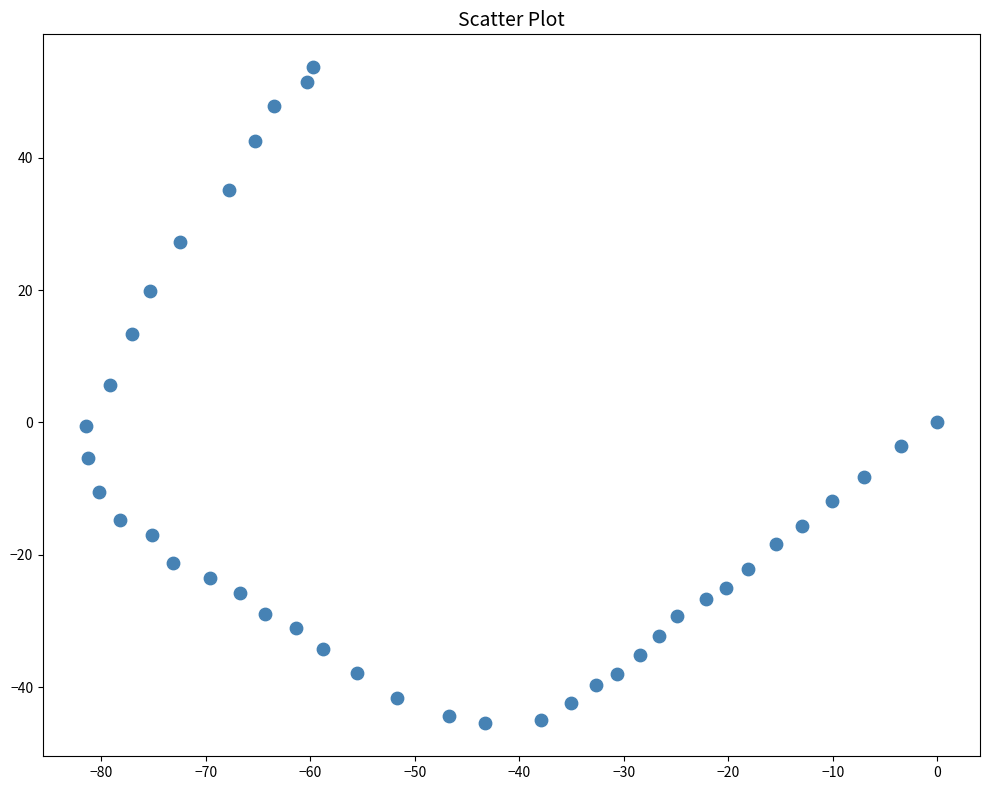

What Y value in the scatter plot is closest to 4?

5.7